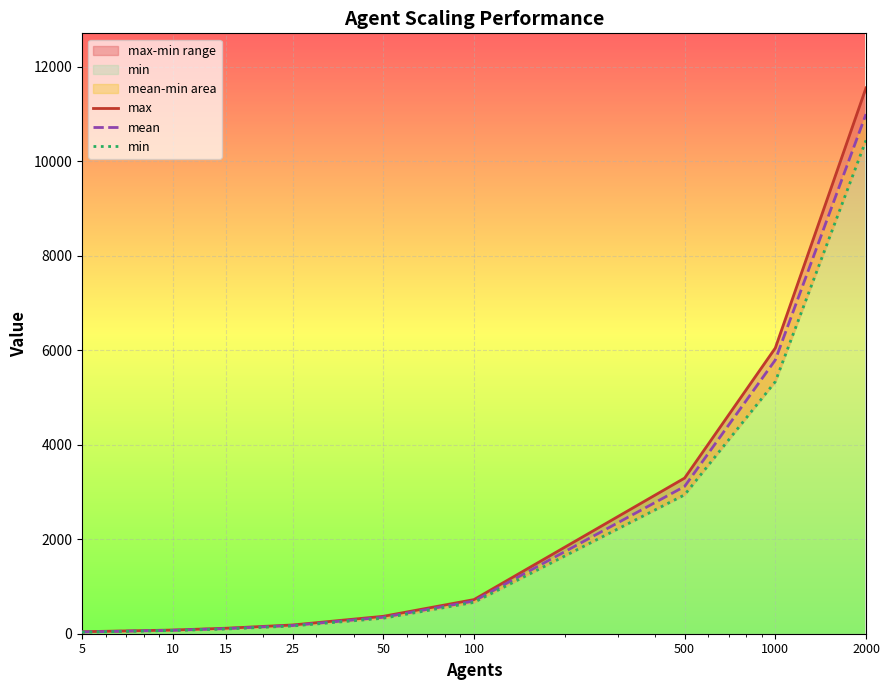

What is the difference between the maximum and minimum values in the max series?

11508.1